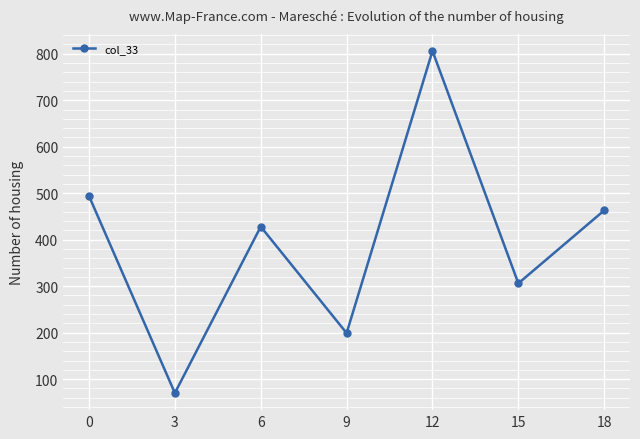

What is the difference between the maximum and minimum values?

736